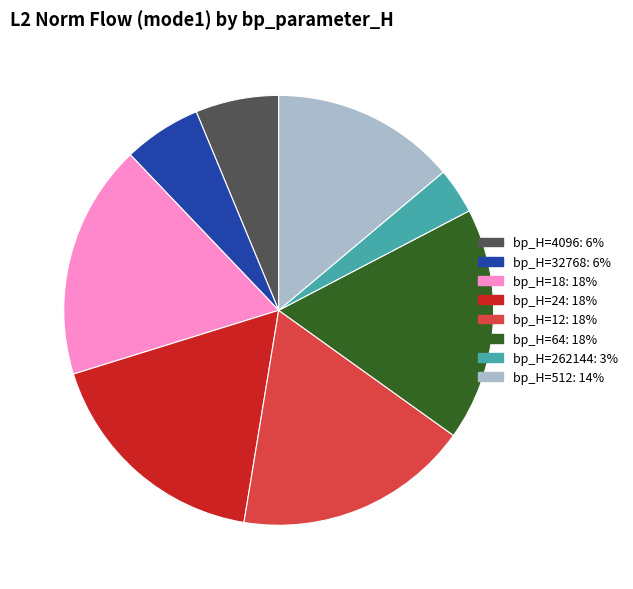

Does any single category account for the majority?

No